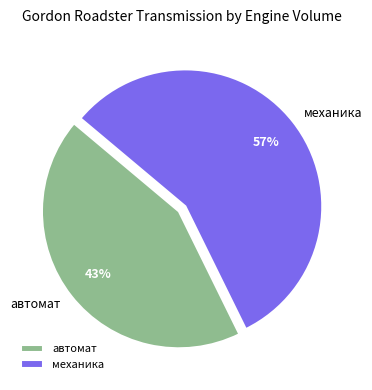

To the nearest percent, what portion does механика represent?

57%